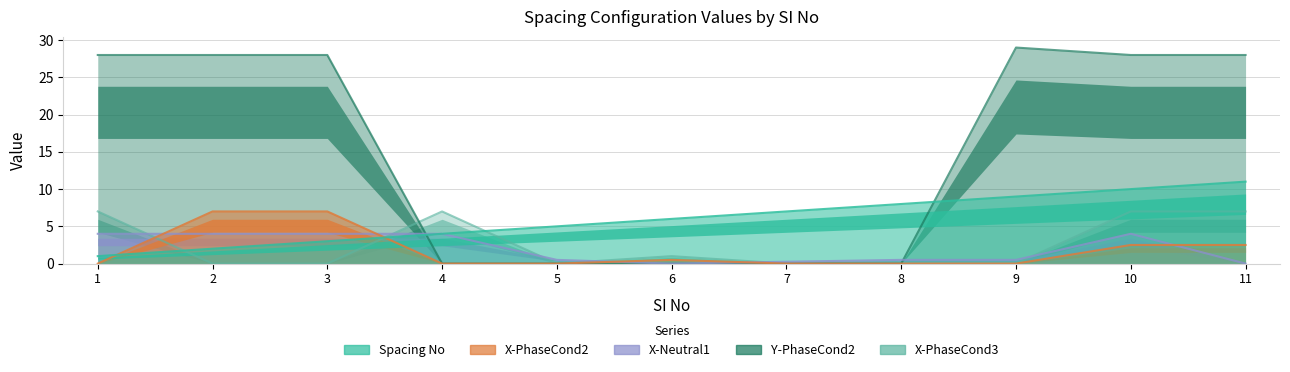

At which category does Y-PhaseCond2 reach its first local peak?

9